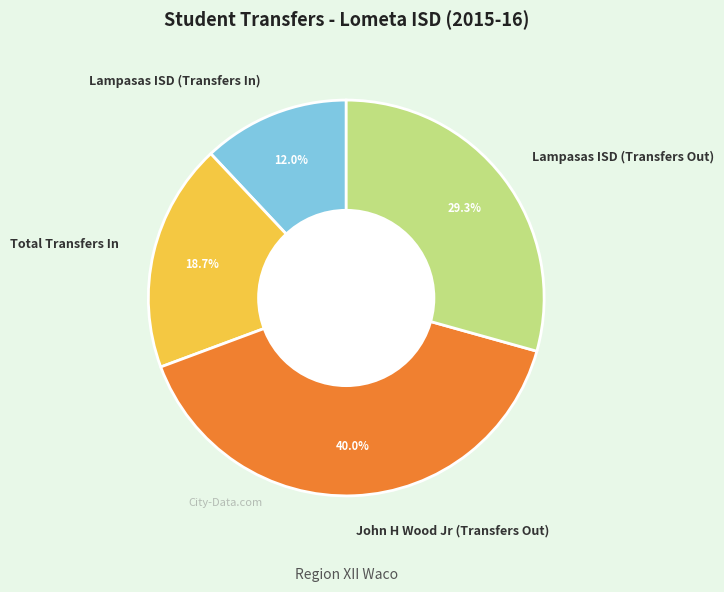

To the nearest percent, what is the average slice percentage?

25%